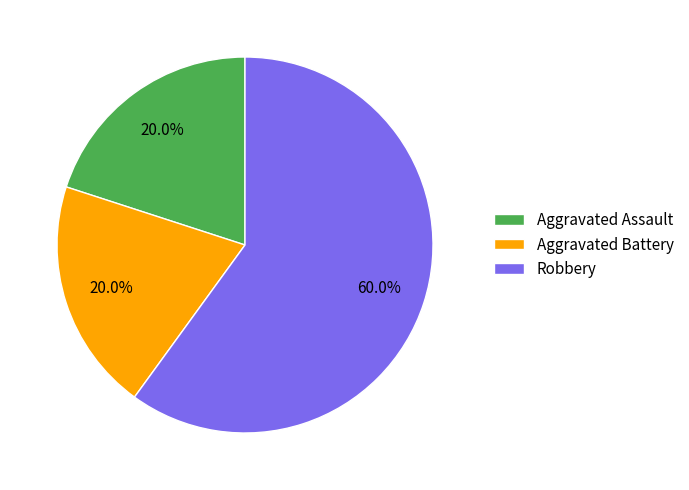

To the nearest percent, what is the difference between the largest and smallest slice percentages?

40%